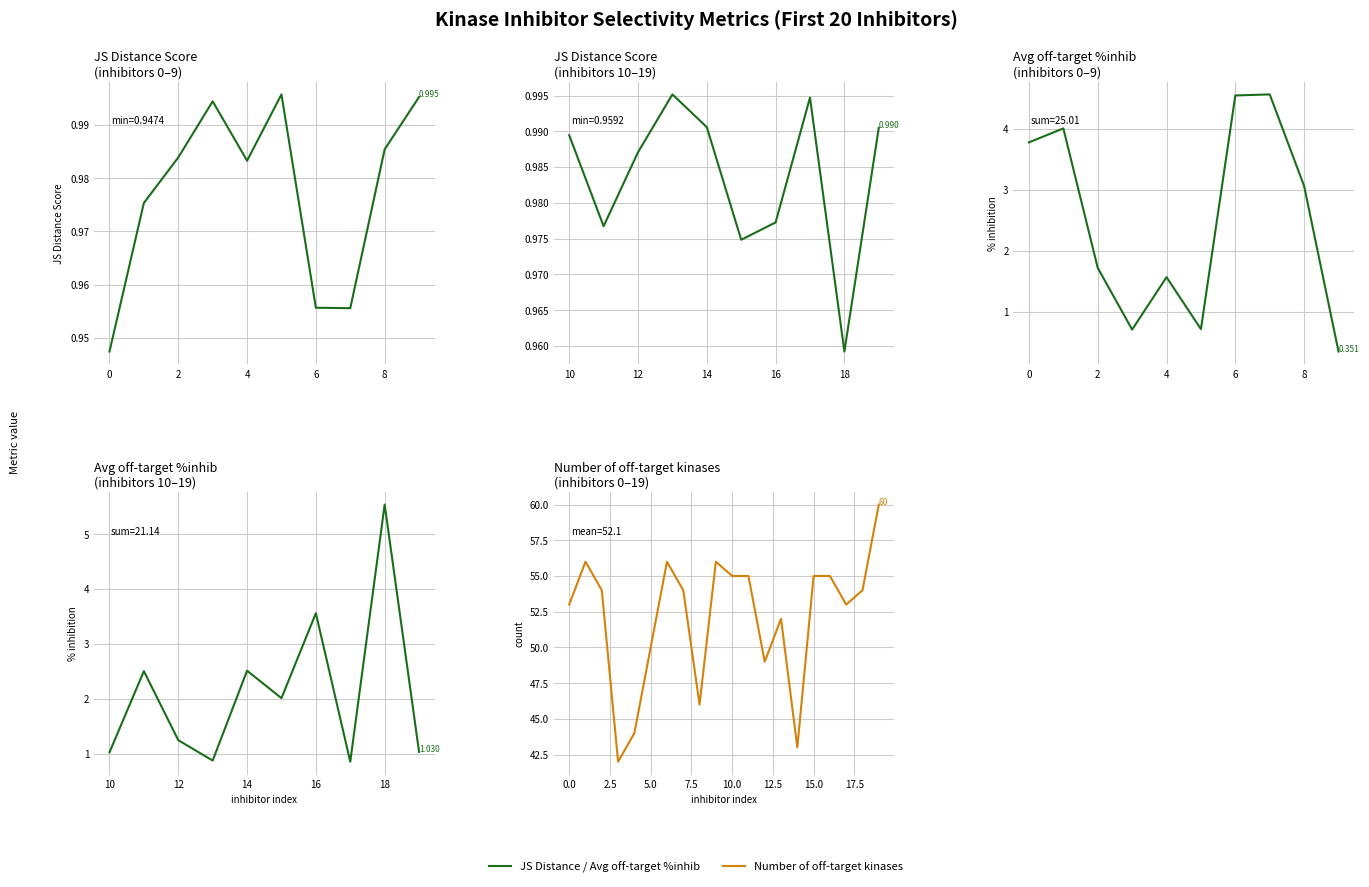

How many values in the Number of off-target kinases series exceed 54?

8